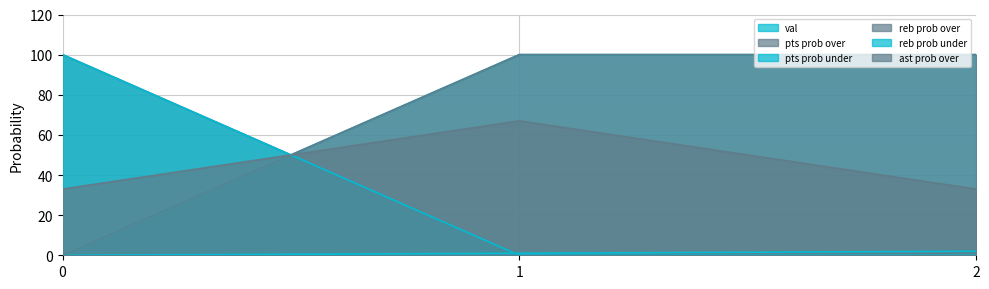

What is the sum of all ast prob over values?

133